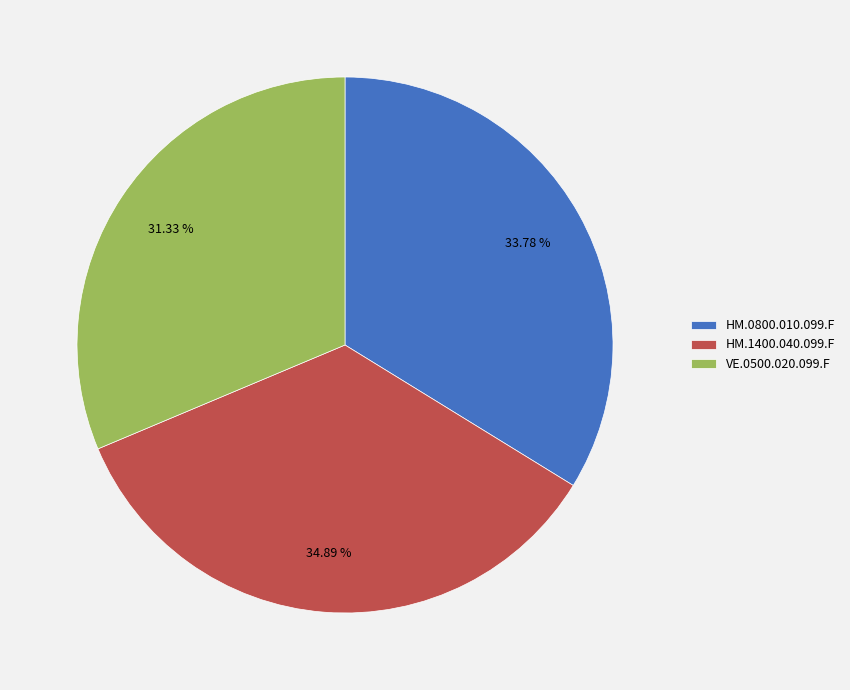

Rank the categories by value from lowest to highest.

VE.0500.020.099.F, HM.0800.010.099.F, HM.1400.040.099.F